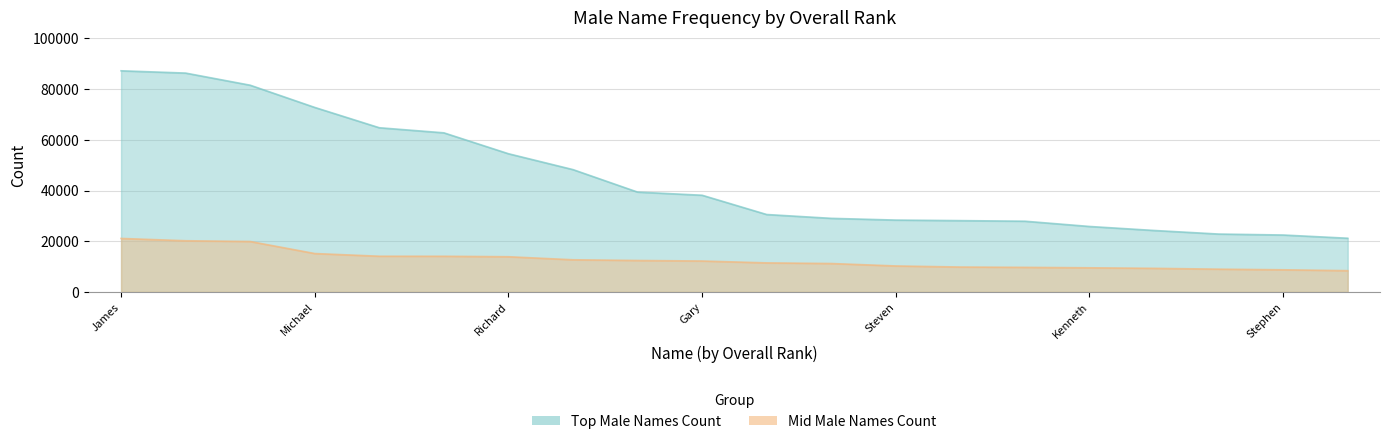

What is the sum of the Top Male Names Count values at Paul and Charles?

62260